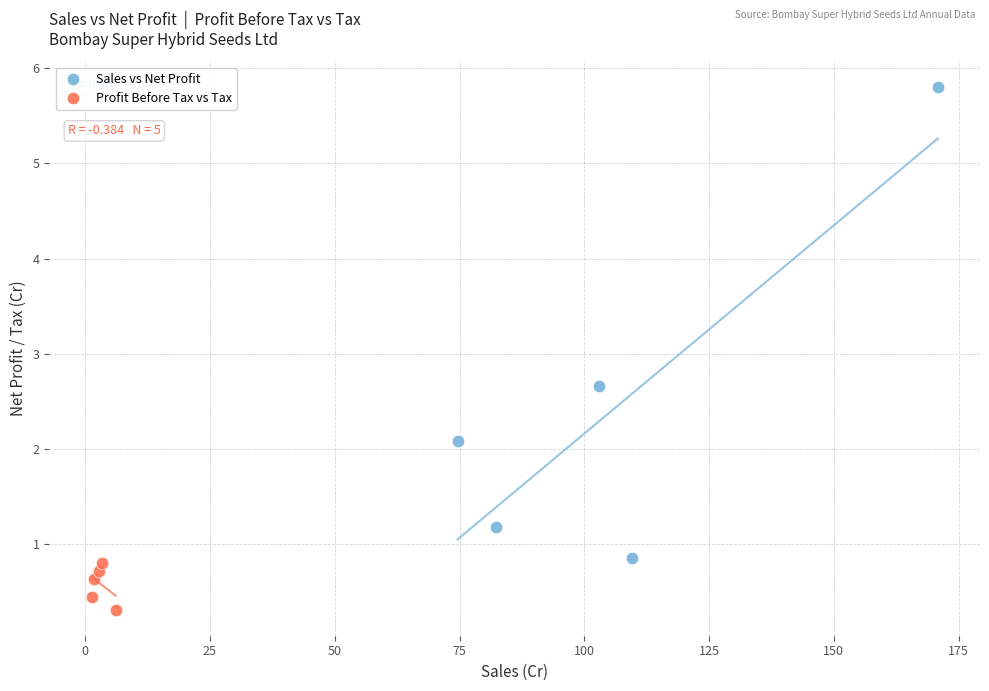

Which series reaches the maximum Y coordinate?

Sales vs Net Profit